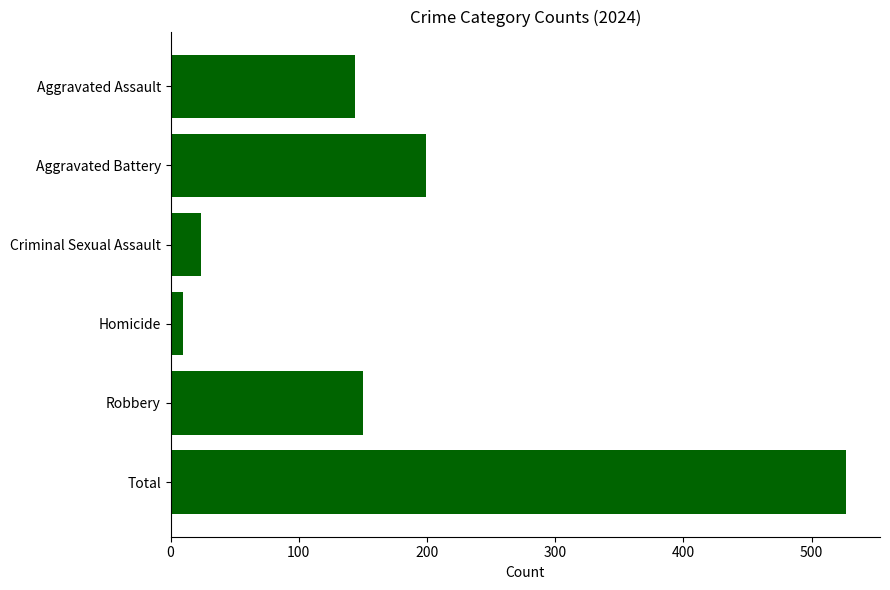

What is the minimum value shown in the chart?

10